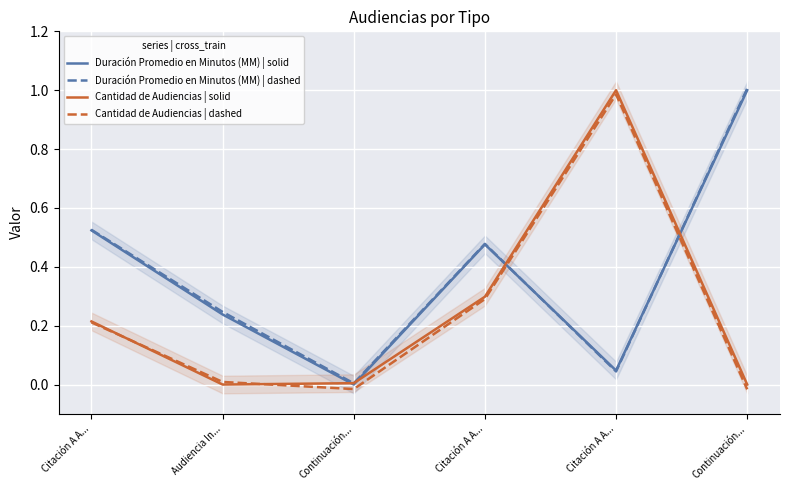

What is the total value across all series at Audiencia In...?

0.5